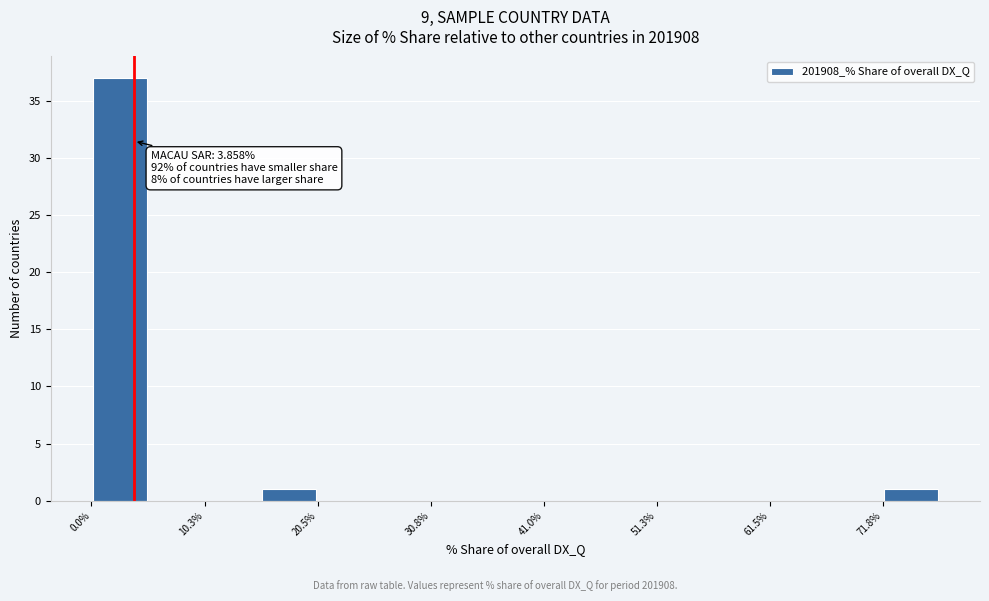

Read against the x-axis, roughly where is the centre of the tallest bar?

2